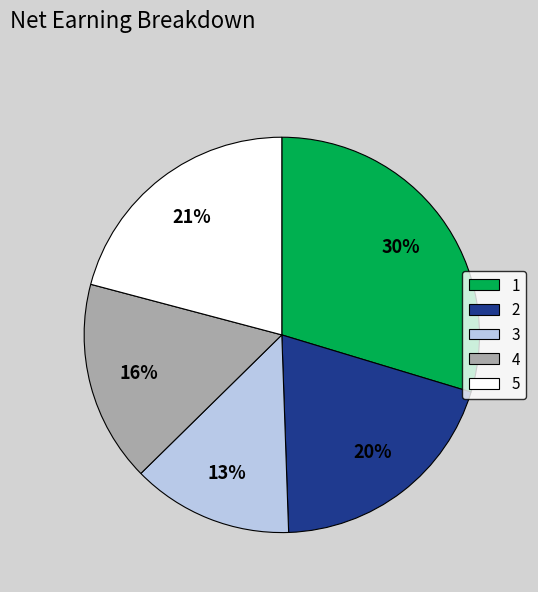

Rank the categories by value from highest to lowest.

1, 5, 2, 4, 3